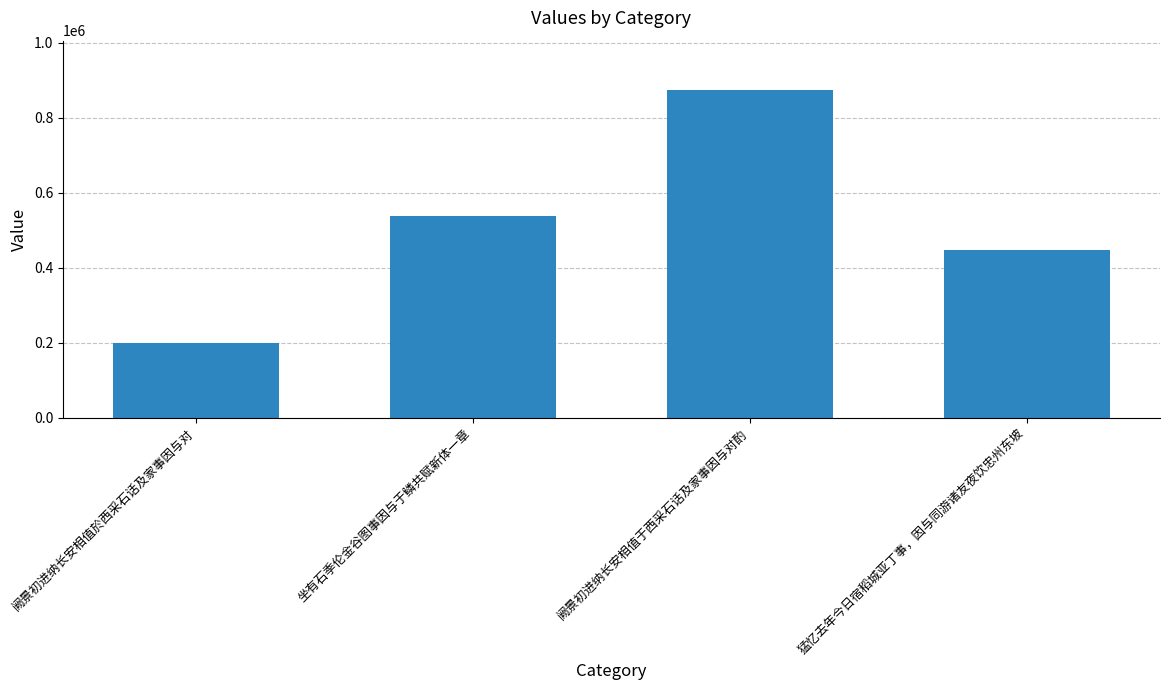

Count the values in the range 447473 to 874290.

3